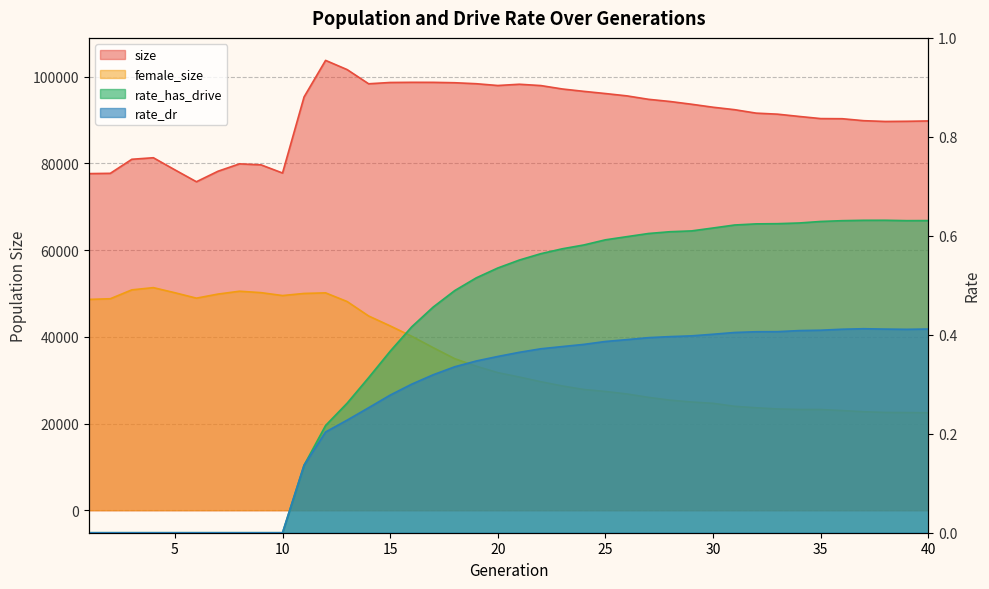

True or false: rate_has_drive and female_size intersect in this chart.

False